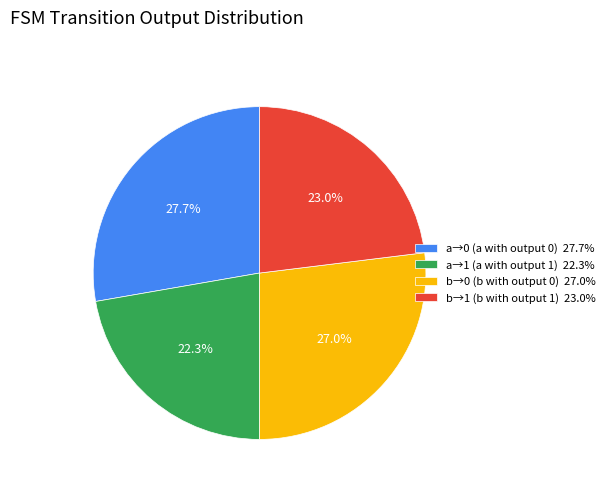

What is the smallest slice in the pie chart?

a→1 (a with output 1) 22.3%